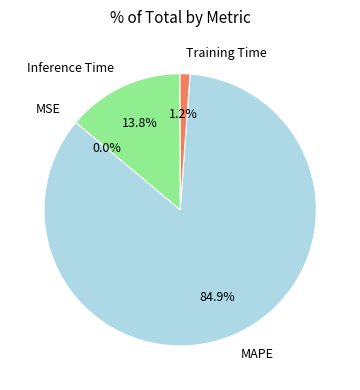

Which category has the biggest portion of the pie?

MAPE